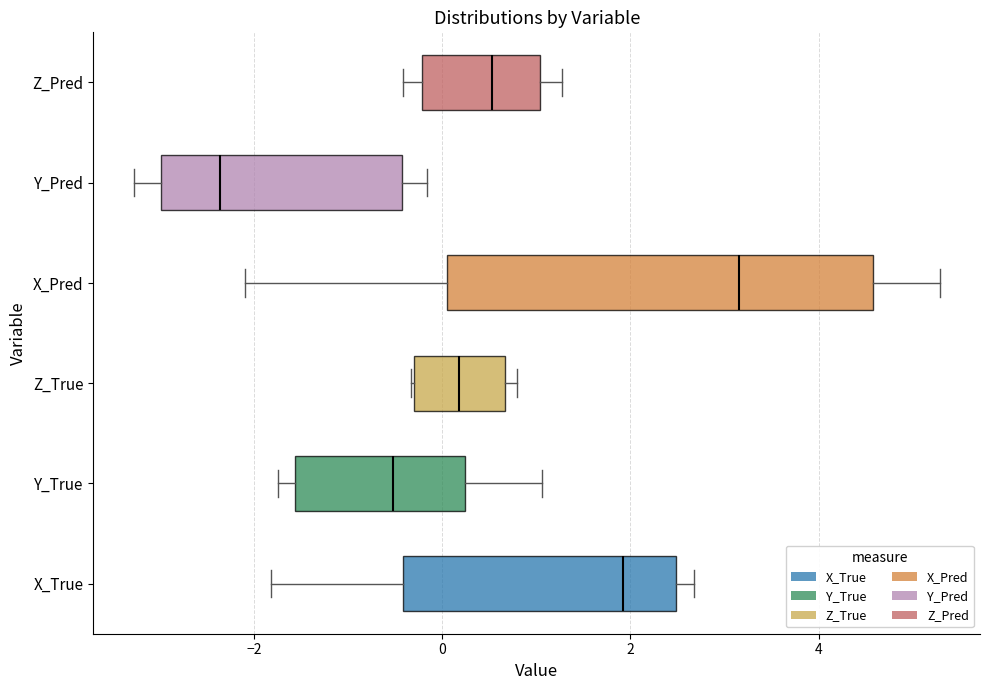

Which box is the widest, from its left edge to its right edge?

X_Pred